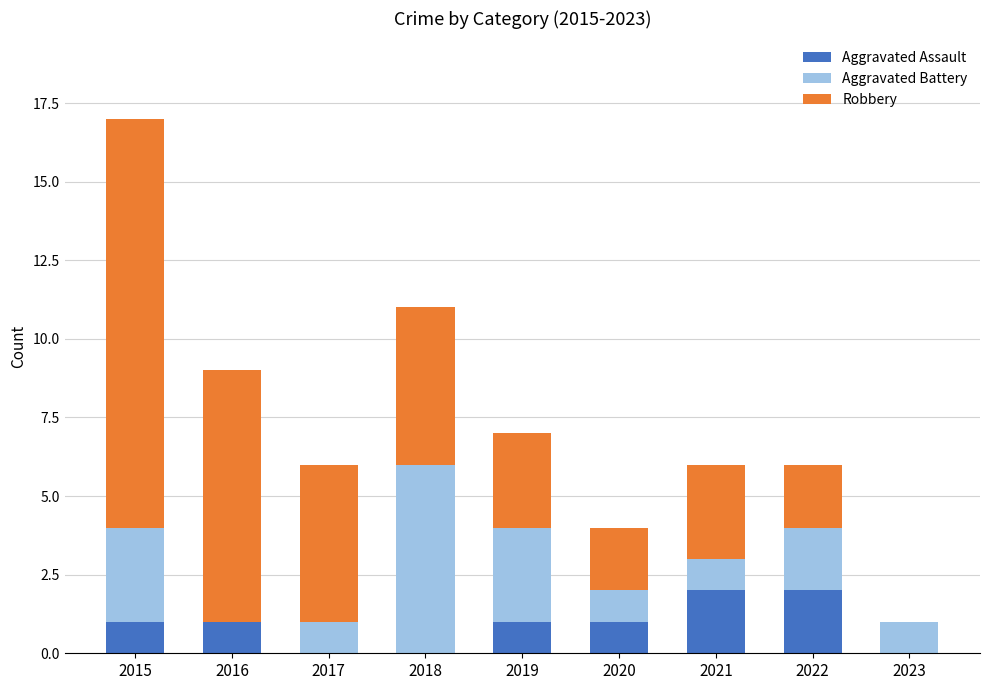

What is the sum of all Aggravated Assault values?

8